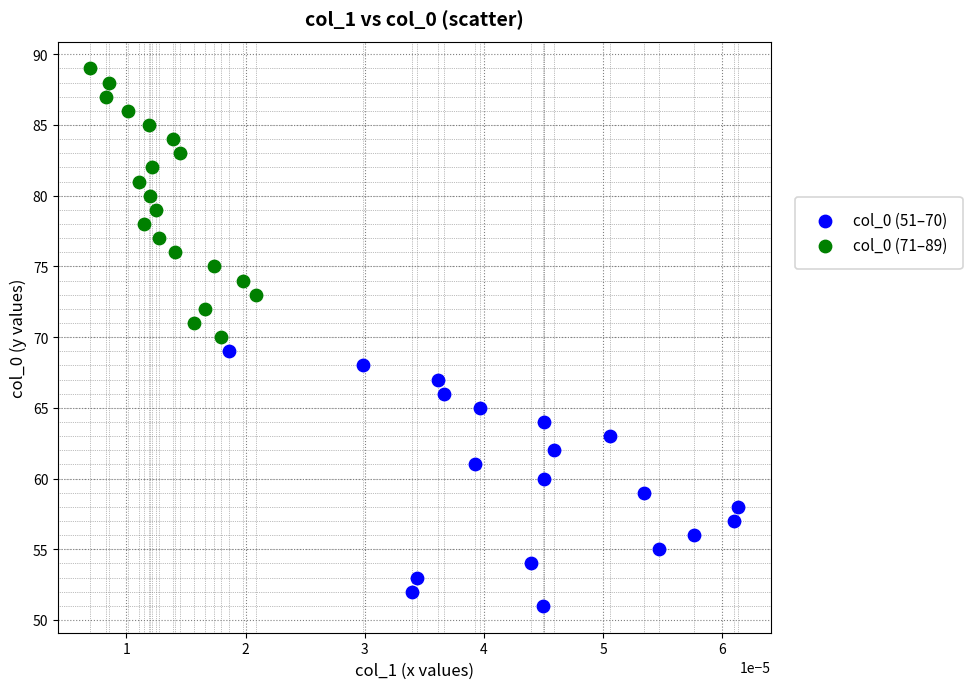

Which series contains the highest Y value?

col_0 (71–89)